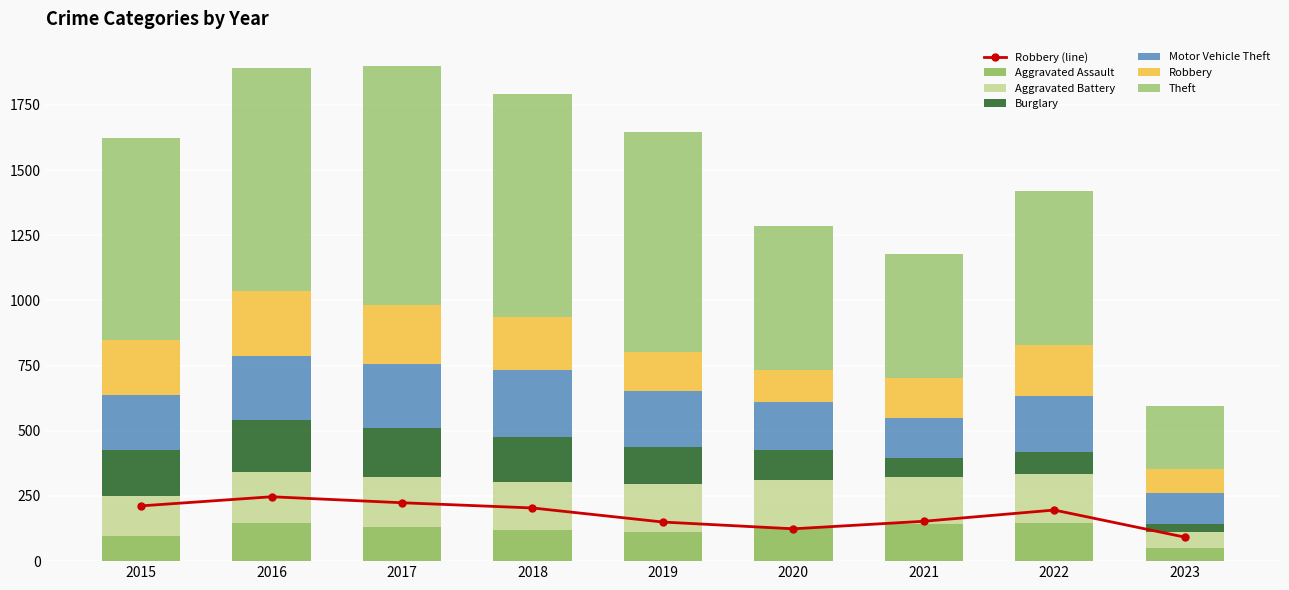

Rank the series at 2015 from lowest to highest value.

Aggravated Assault, Aggravated Battery, Burglary, Motor Vehicle Theft, Robbery, Theft